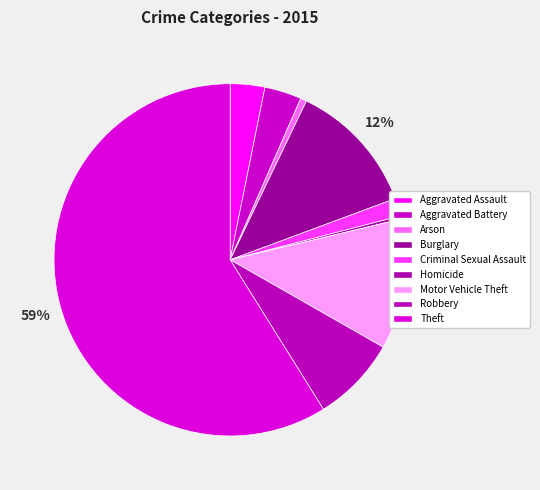

To the nearest percent, what is the difference between the Aggravated Assault and Robbery slice percentages?

5%